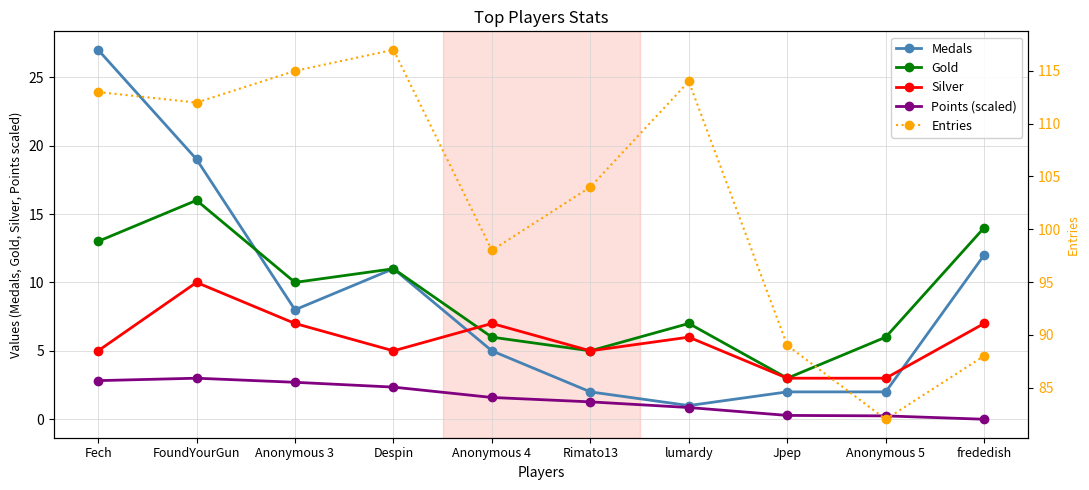

At which category is the sum across all series the highest?

Fech